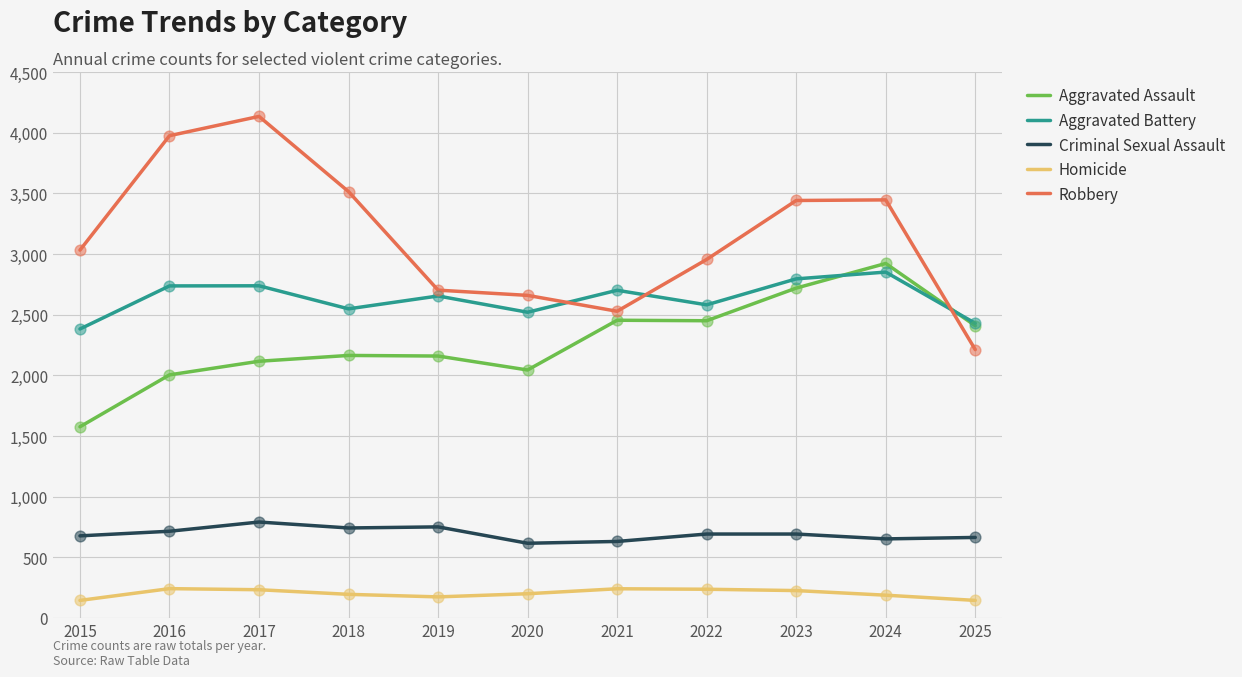

Between 2024 and 2025, which series saw the biggest shift?

Robbery